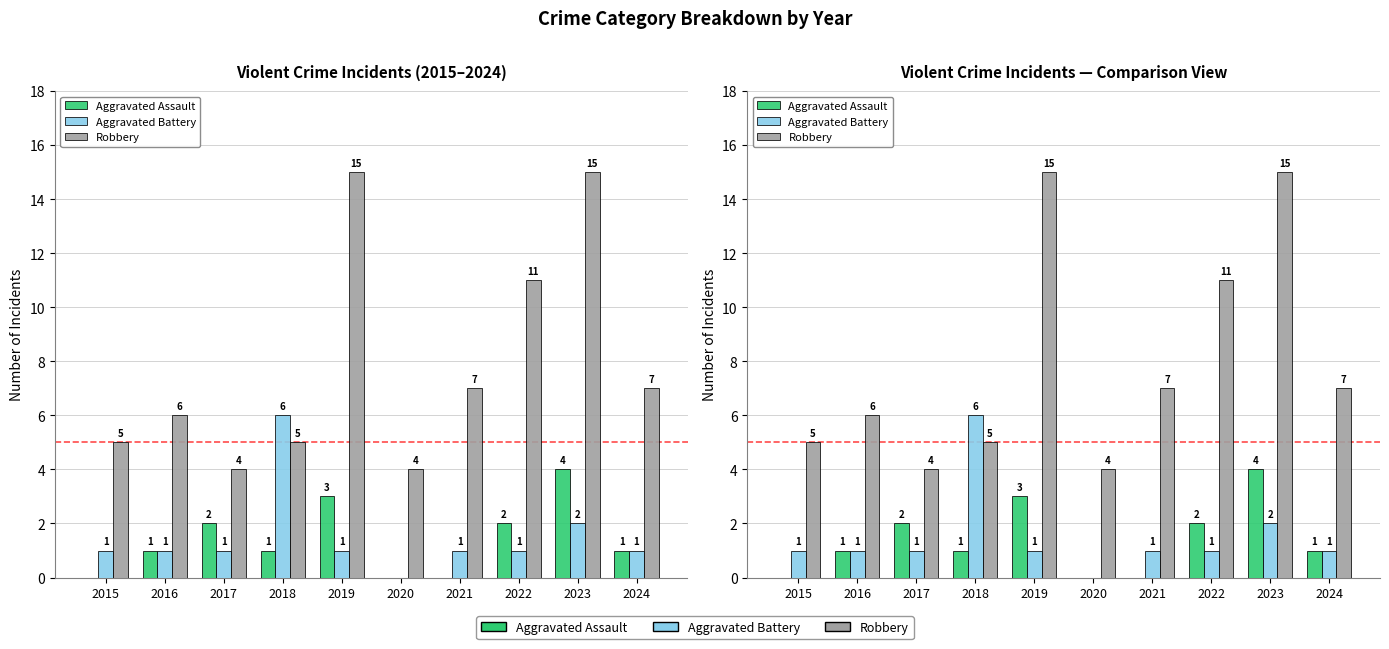

How many bars are there in each group?

3